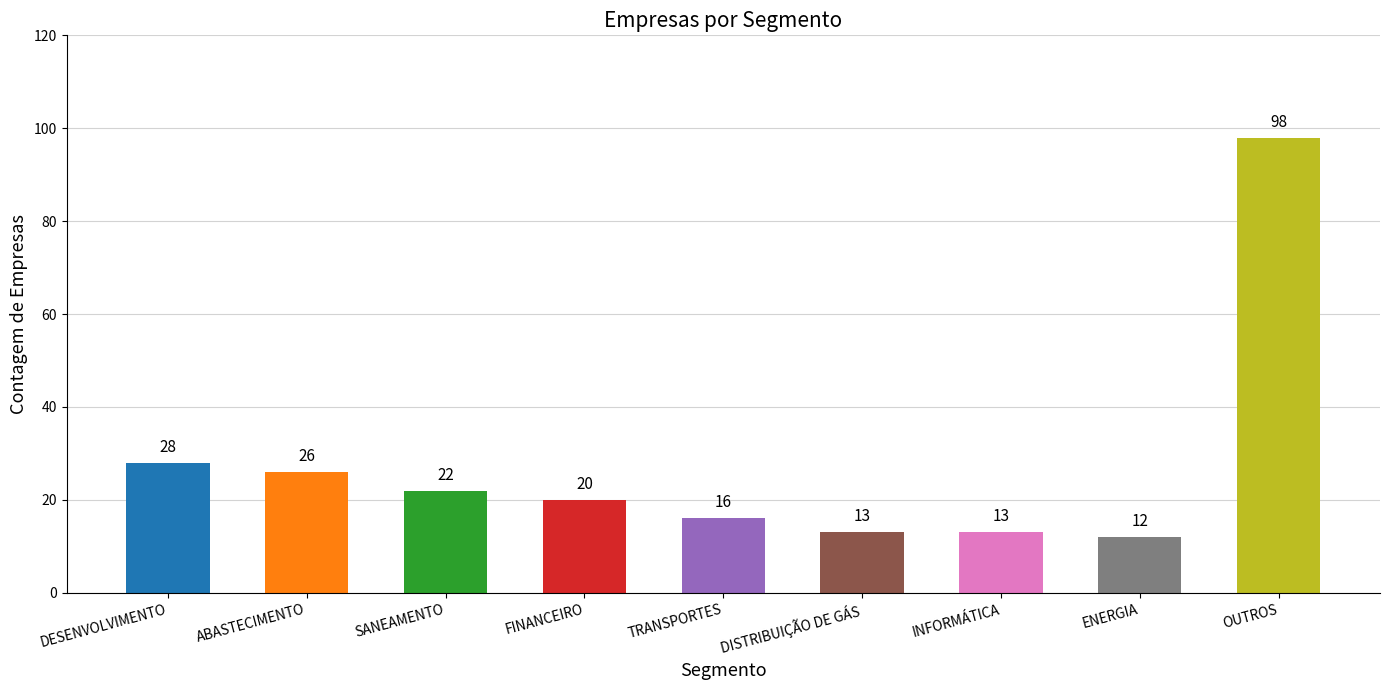

Where does the data first go above 20?

DESENVOLVIMENTO